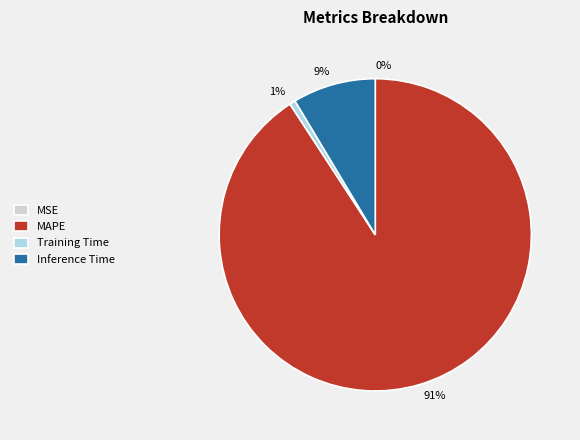

Between MAPE and Inference Time, which is larger?

MAPE